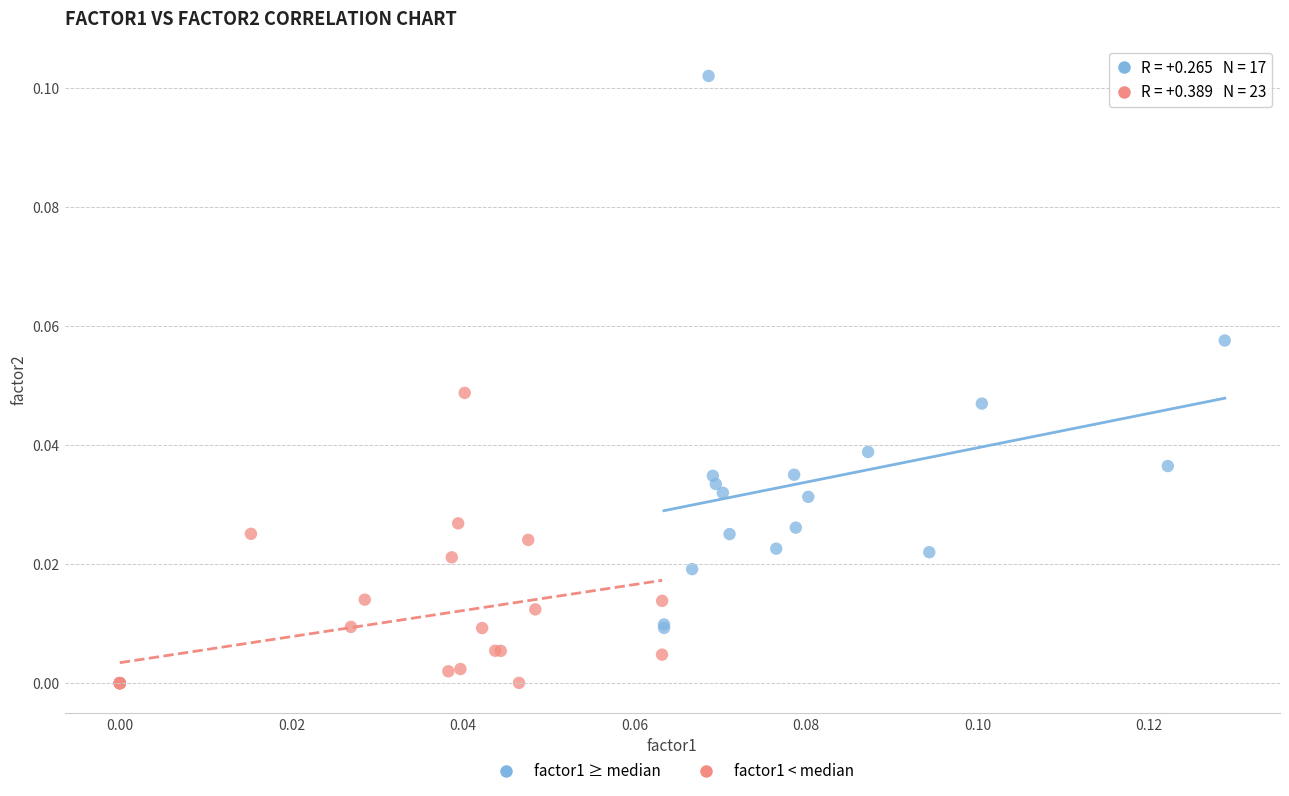

Which series contains the lowest Y value?

factor1 < median